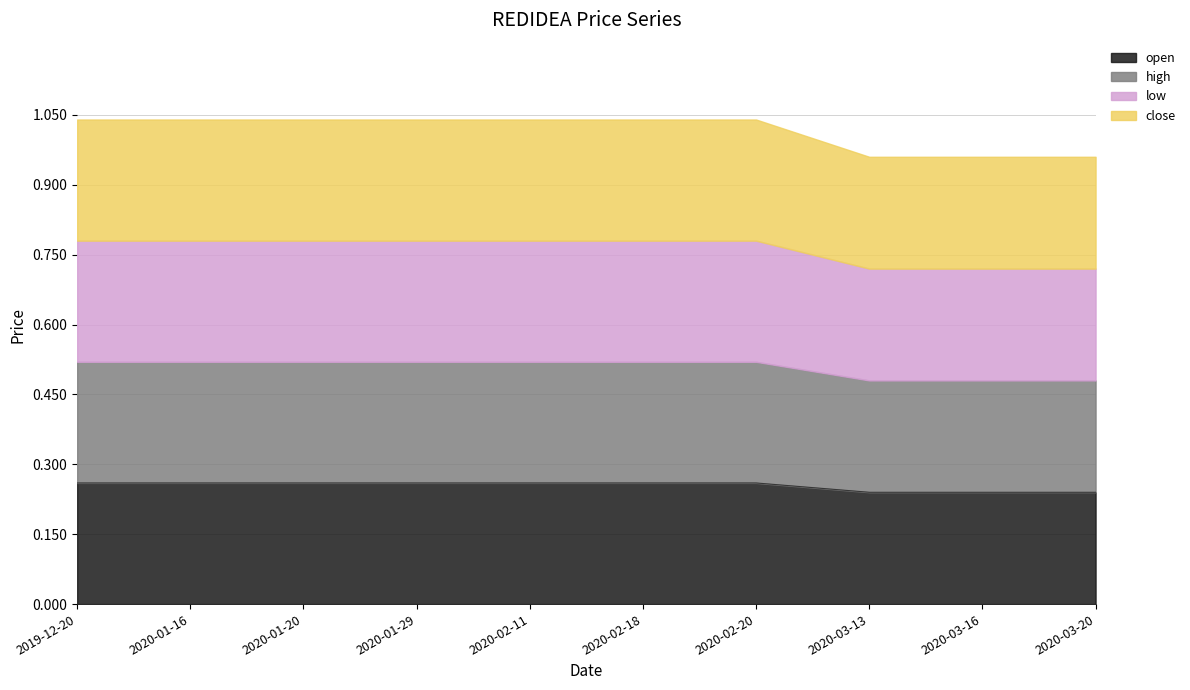

What is the label of the 10th point from the right?

2019-12-20